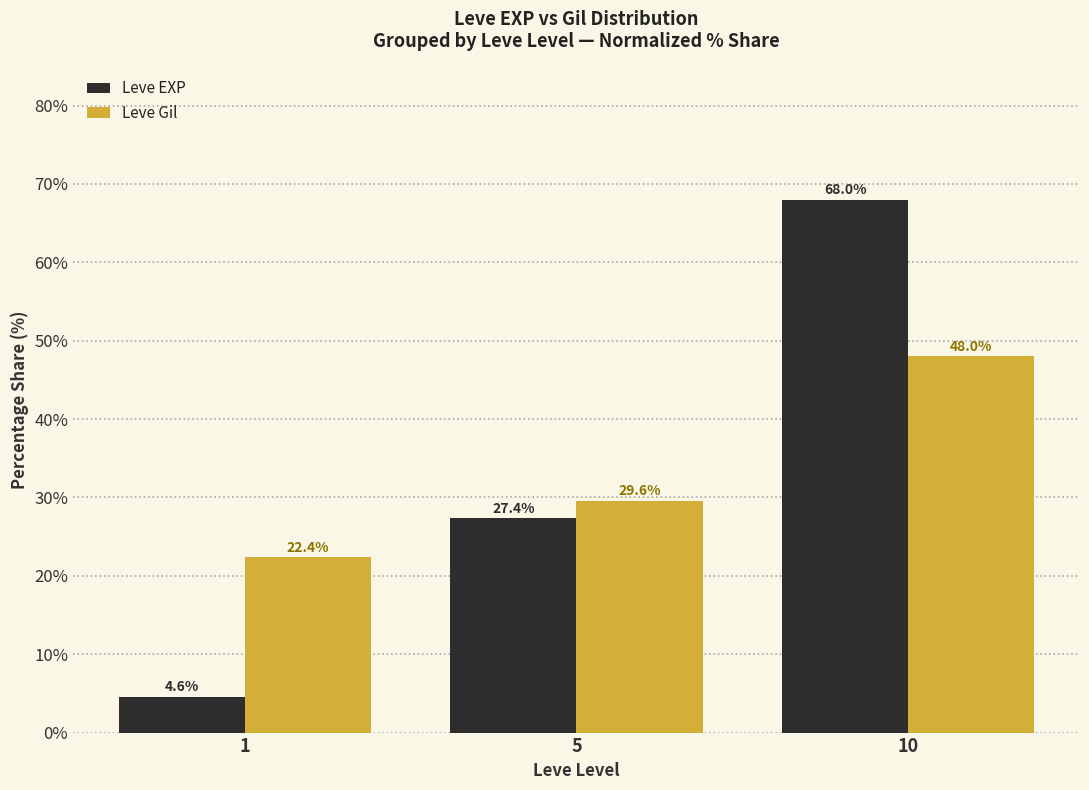

What is the sum of the Leve Gil values at 1 and 10?

70.4